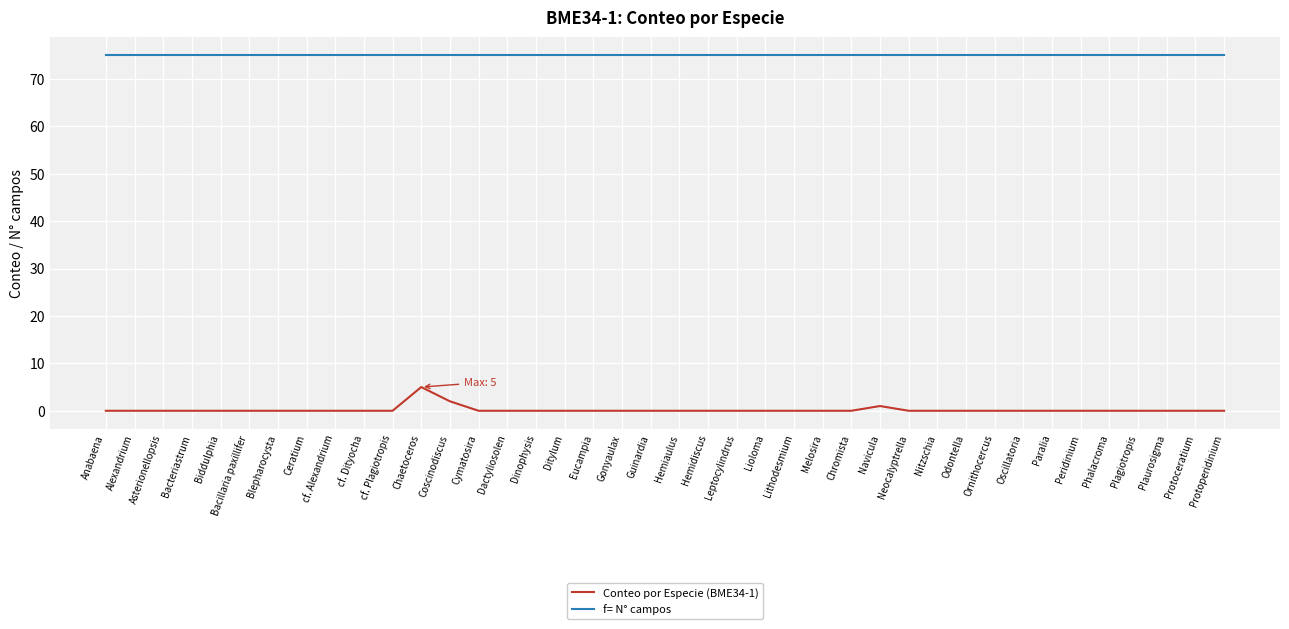

What is the greatest value displayed?

75